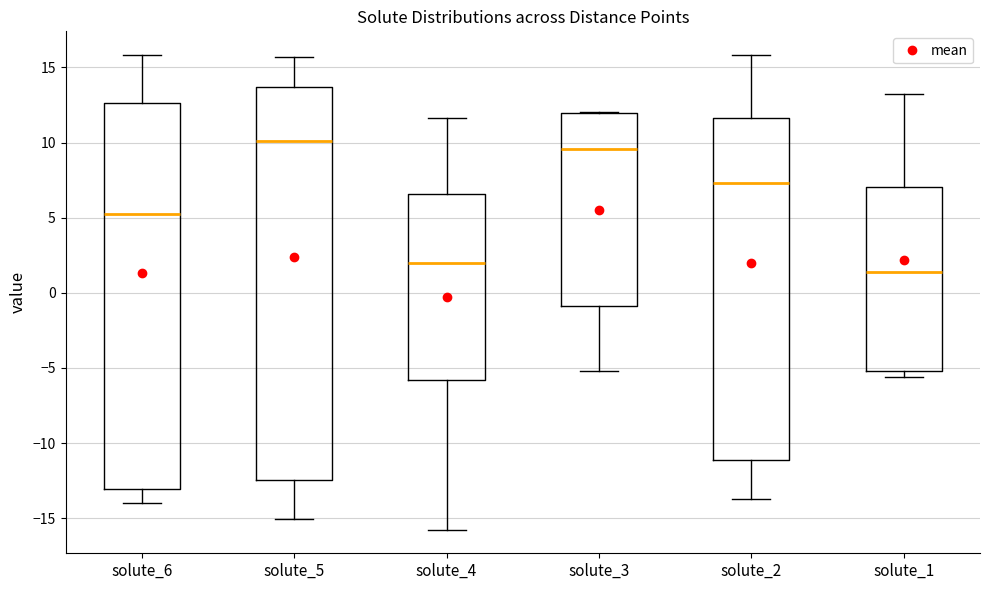

Reading left to right, transcribe this box plot: for each box, give where its median line is, the range the box spans, and where its two whiskers end, as read against the y-axis. The values are not printed on the chart, so give them approximately, as read against the axis.

solute_6: median 5.0, box -13.0 to 12.5, whiskers -14.0 to 16.0
solute_5: median 10.0, box -12.5 to 13.5, whiskers -15.0 to 15.5
solute_4: median 2.0, box -6.0 to 6.5, whiskers -15.5 to 11.5
solute_3: median 9.5, box -1.0 to 12.0, whiskers -5.0 to 12.0
solute_2: median 7.5, box -11.0 to 11.5, whiskers -13.5 to 16.0
solute_1: median 1.5, box -5.0 to 7.0, whiskers -5.5 to 13.0